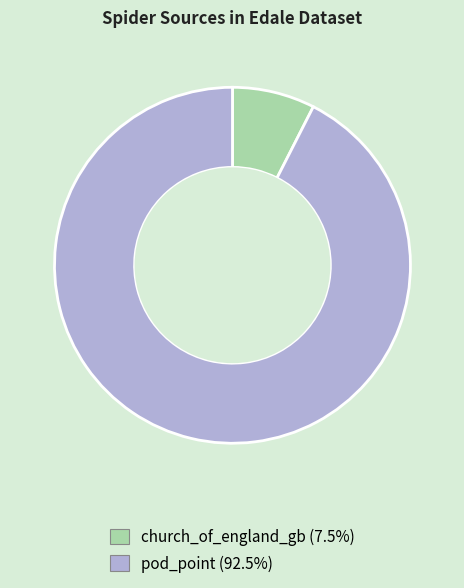

Is there a majority slice in this chart?

Yes